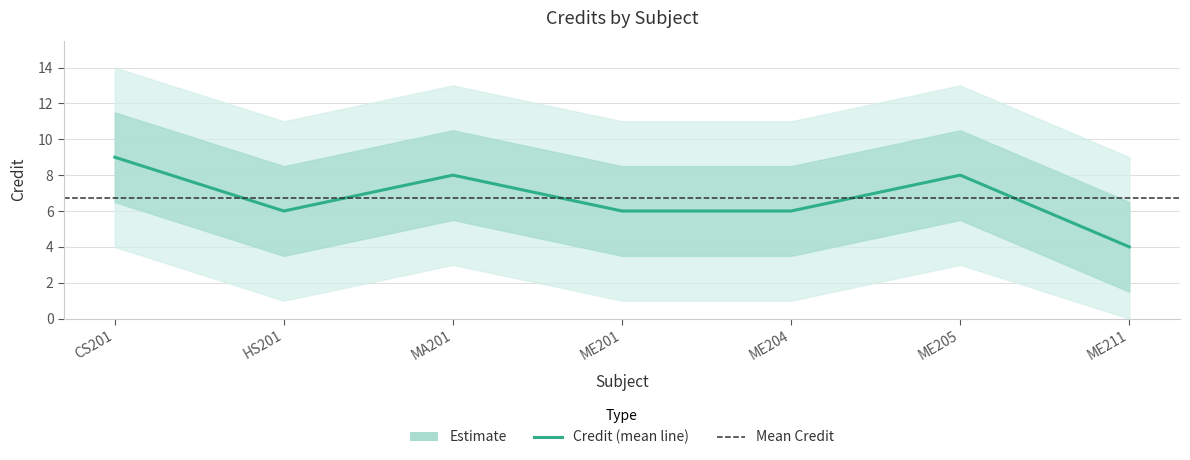

How many points are lower than both their immediate neighbors (excluding endpoints)?

1